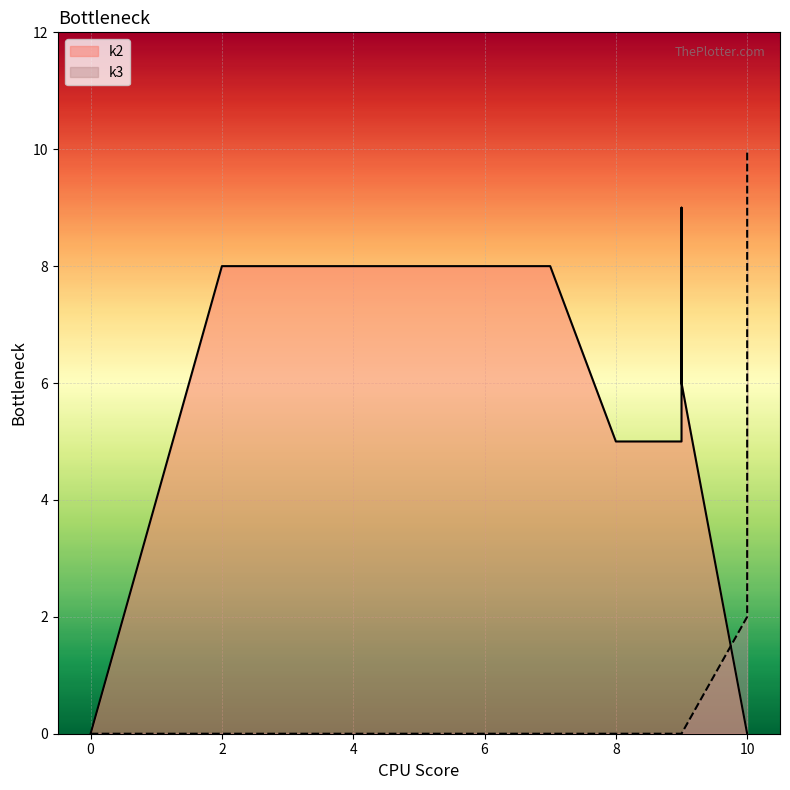

What is the total value across all series at i1?

9